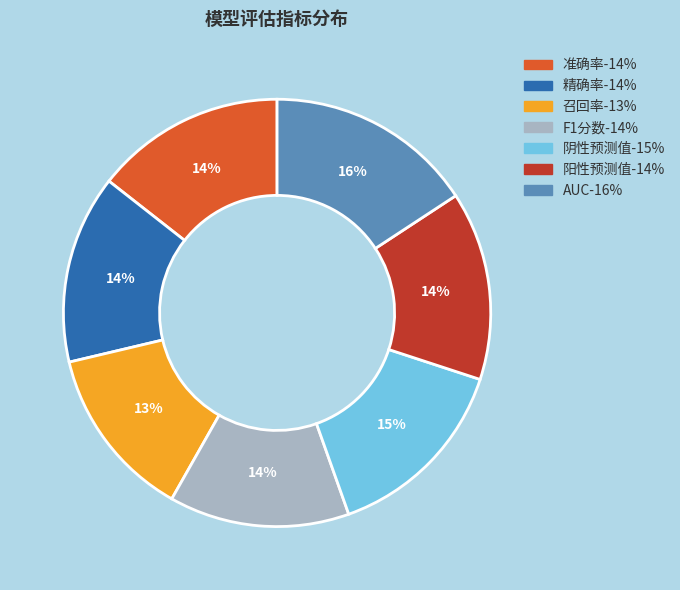

Is there a majority slice in this chart?

No